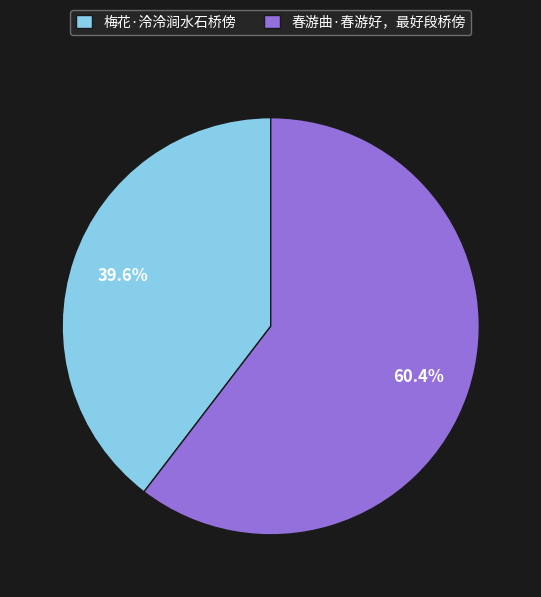

Does 梅花·泠泠涧水石桥傍 represent more than half of the total?

No